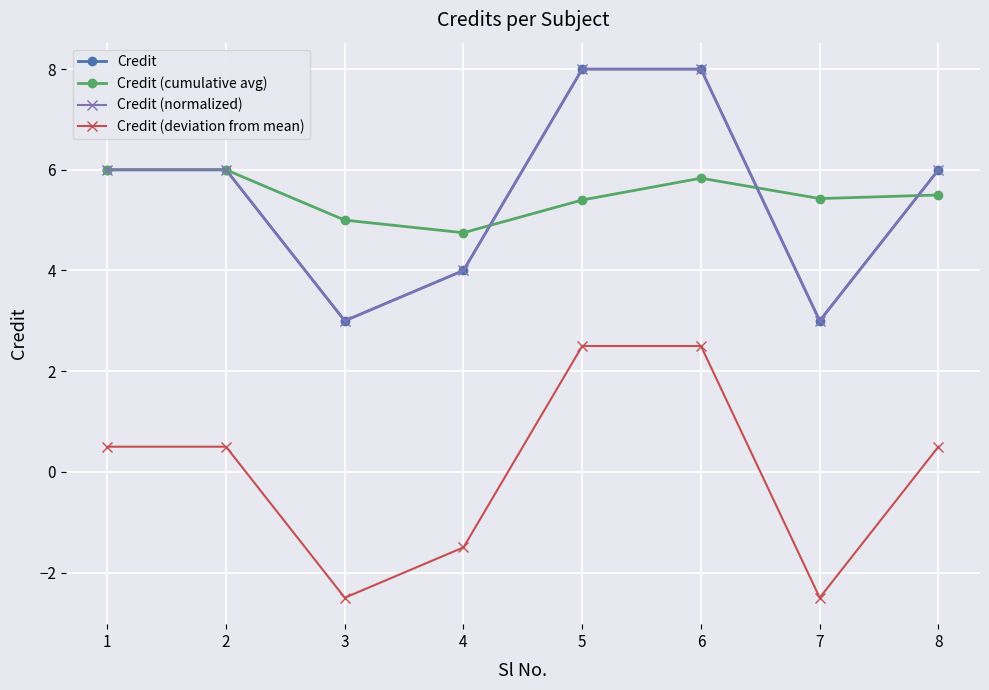

Does the chart have visible grid lines?

Yes